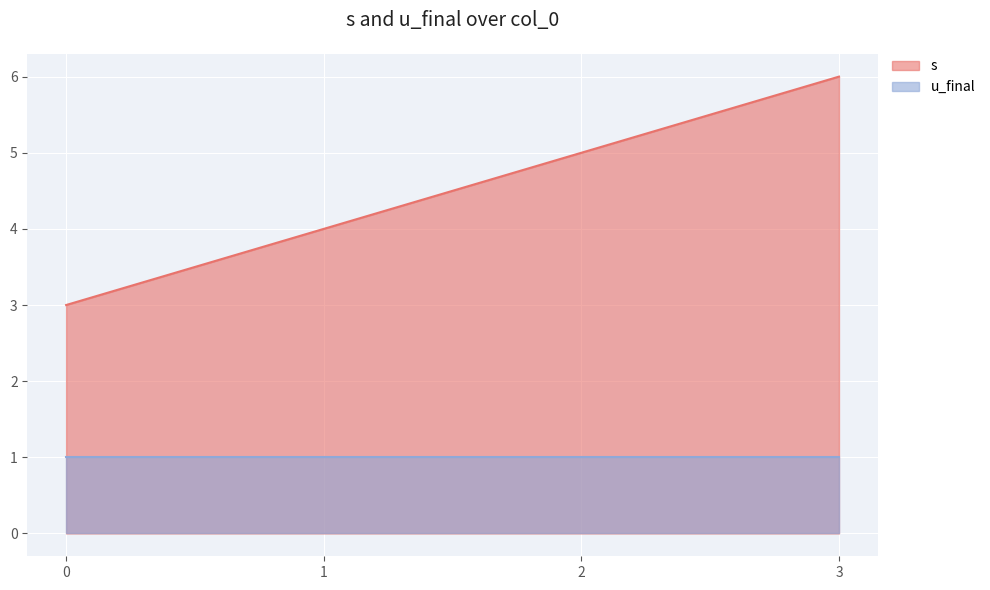

What is the value of the 2nd point from the left?

4